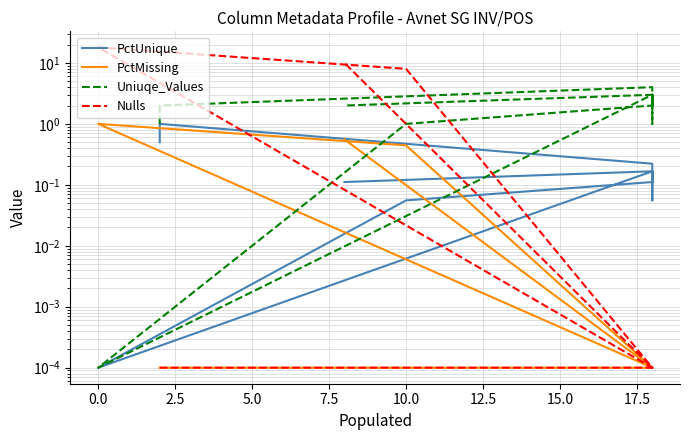

Which series ends up on top after the final intersection of Nulls and Uniuqe_Values?

Nulls